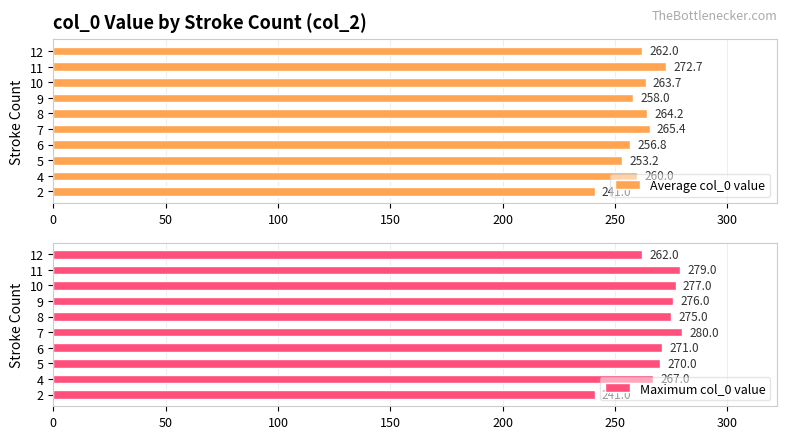

The value of Average col_0 value at 5 is 166.7. True or false?

False